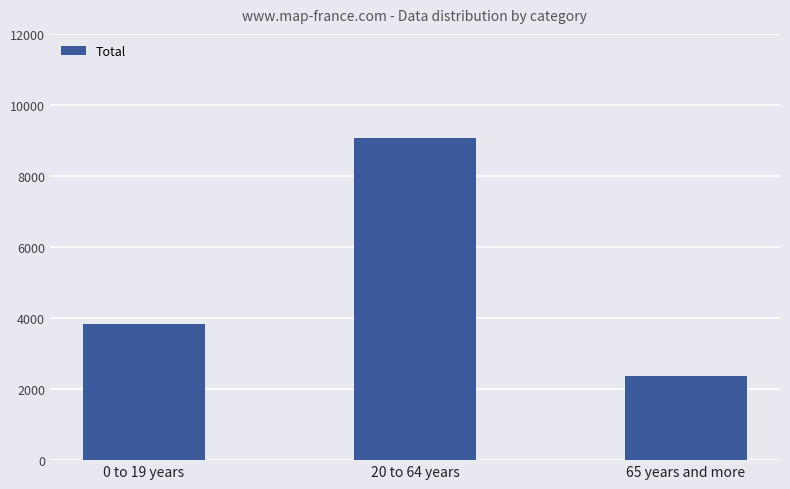

The value at 65 years and more is 3830. True or false?

False